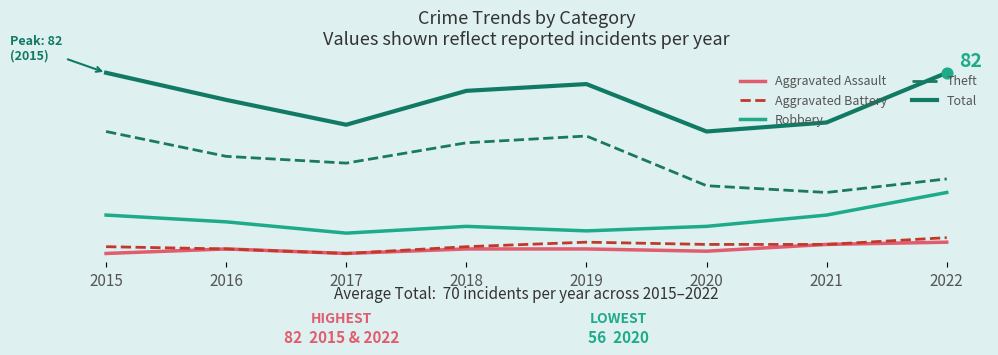

What are all the series names shown in the legend?

Aggravated Assault, Aggravated Battery, Robbery, Theft, Total